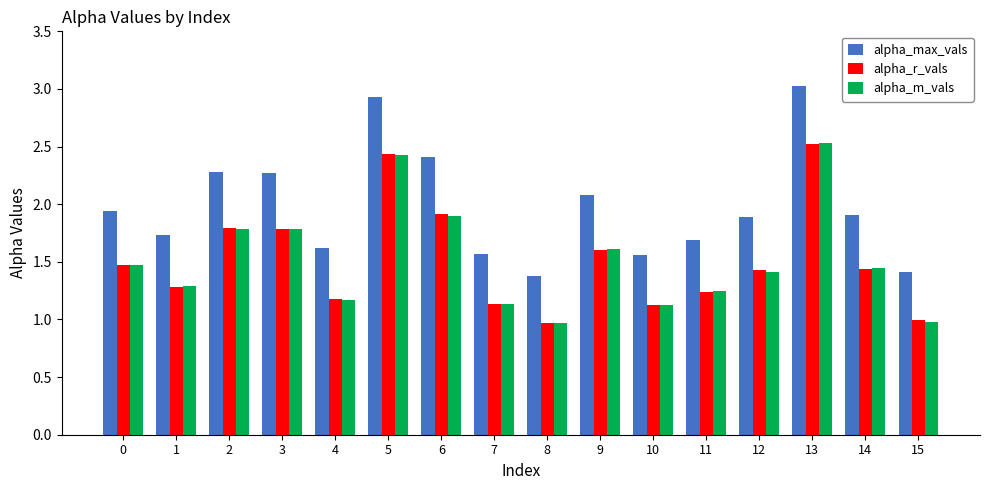

Read the alpha_r_vals value at 1.

1.3